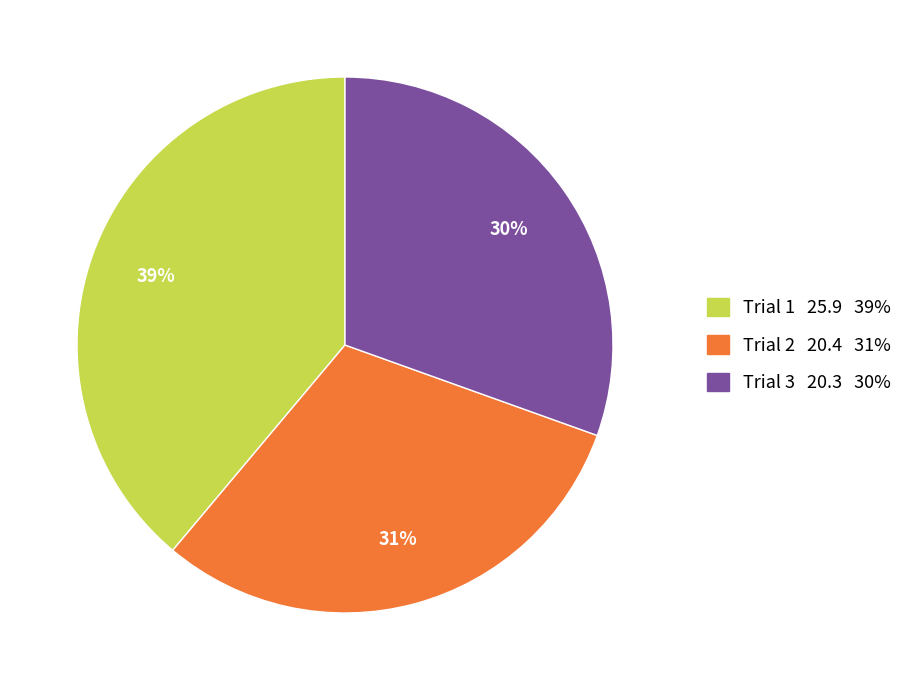

The Trial 2 slice represents 39% of the pie. True or false?

False